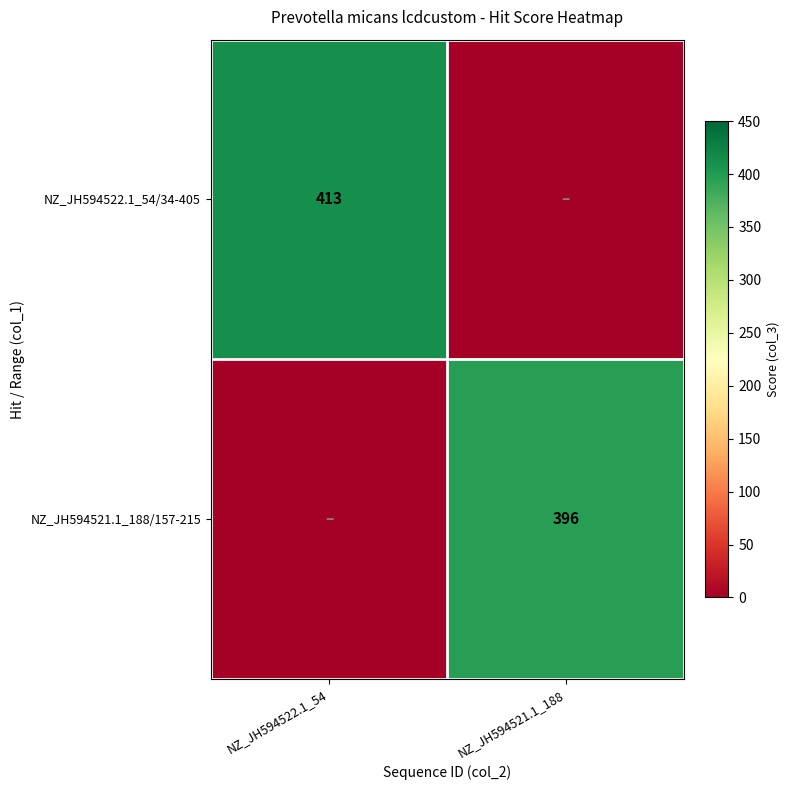

True or false: NZ_JH594521.1_188/157-215 has a value of 228 at NZ_JH594521.1_188.

False